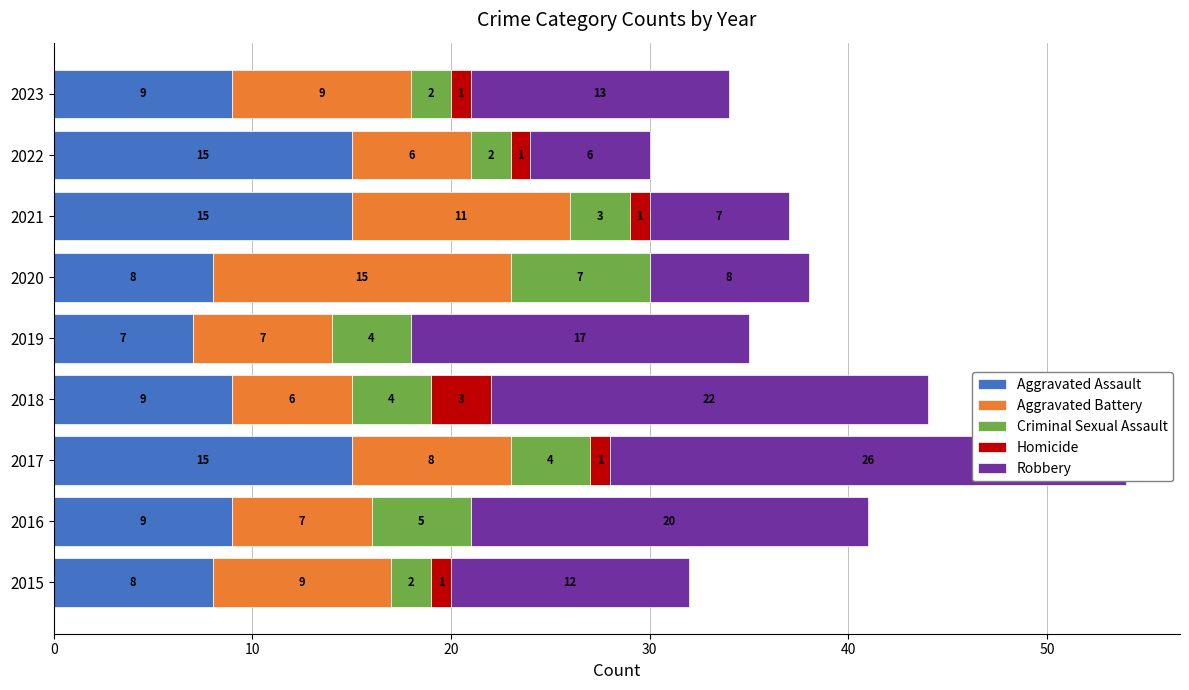

What position from the right is 8?

1